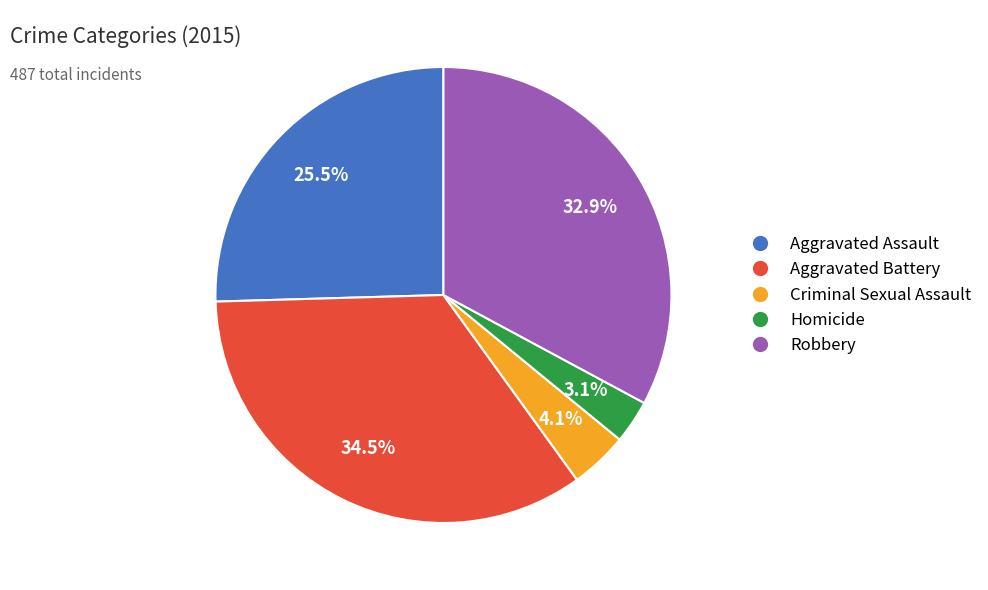

To the nearest percent, what percentage of the pie is Homicide?

3%